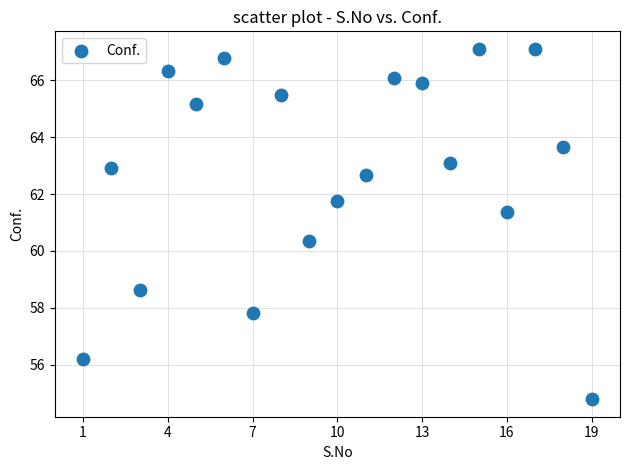

What is the range of X values (max minus min)?

18.0